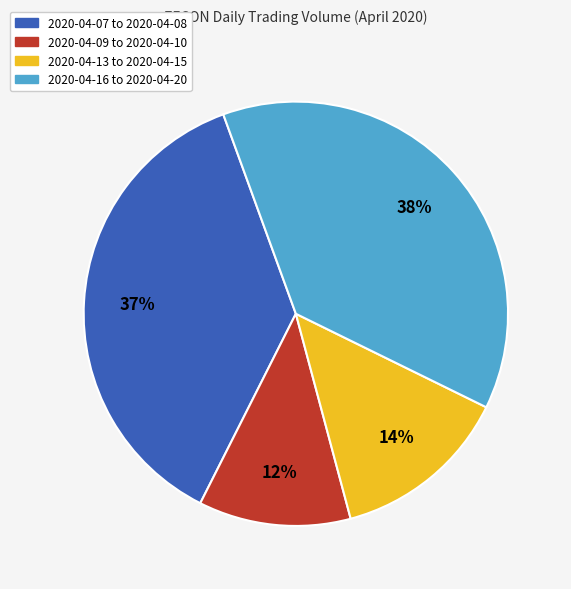

Is there a majority slice in this chart?

No